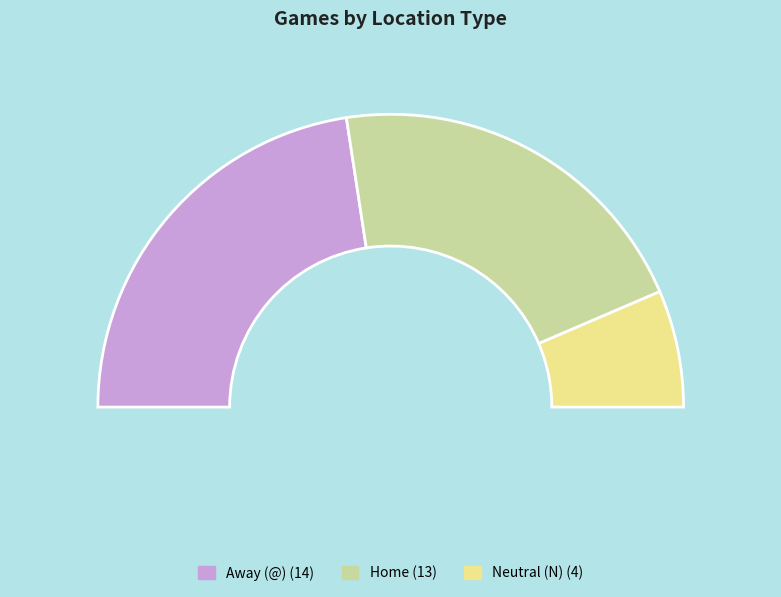

Rank the categories by value from lowest to highest.

Neutral (N), Home, Away (@)